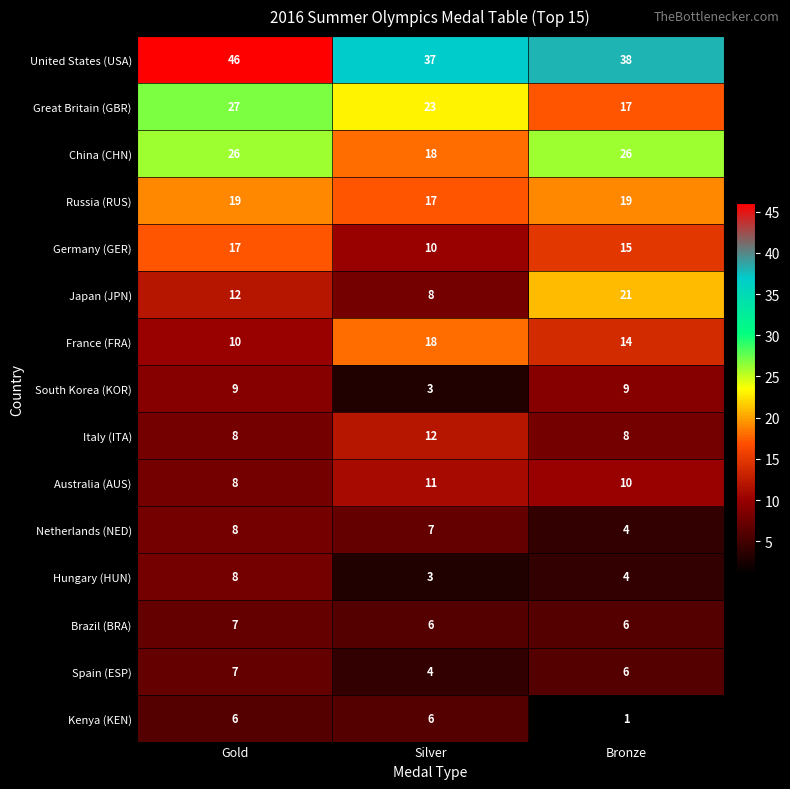

List the labels in order of Australia (AUS) value, largest first.

Silver, Bronze, Gold